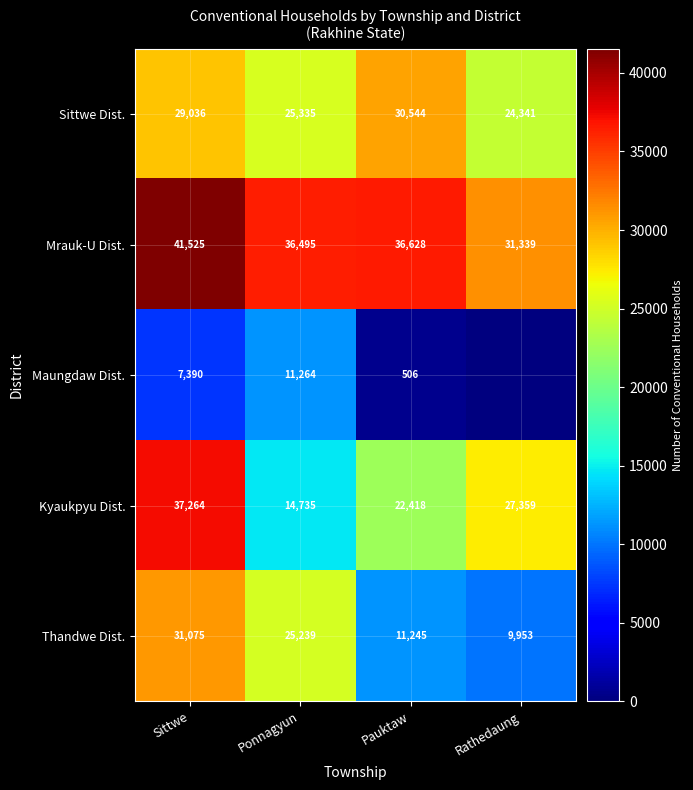

The Kyaukpyu Dist. series shows 37264 at Sittwe. True or false?

True